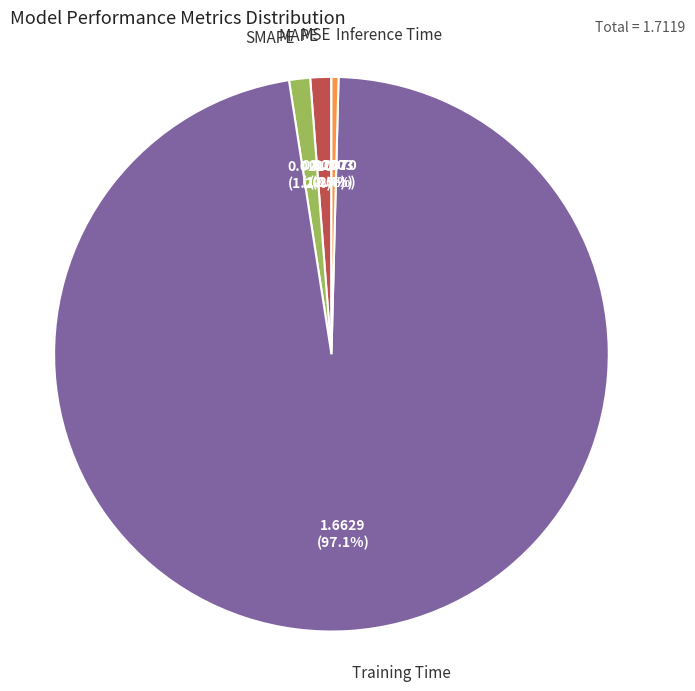

What is the largest slice in the pie chart?

Training Time